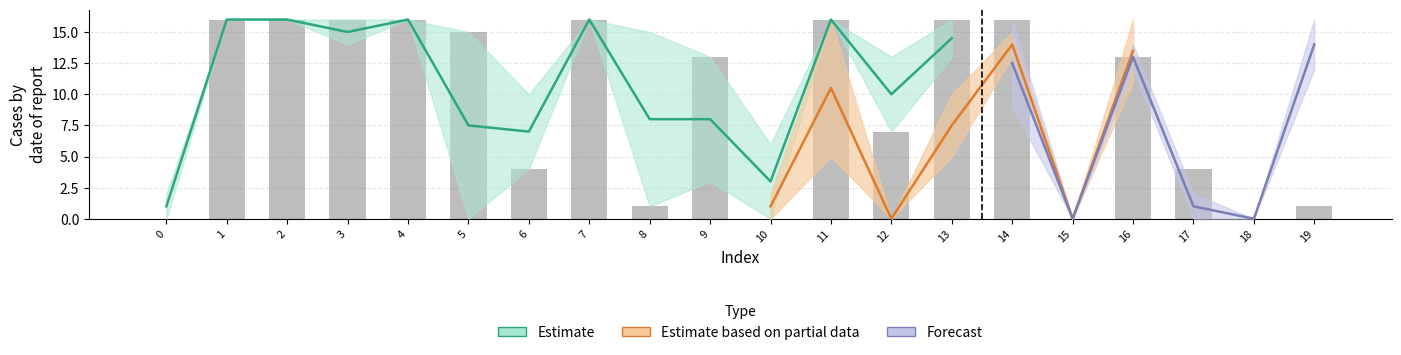

At which label is the value closest to 8?

12